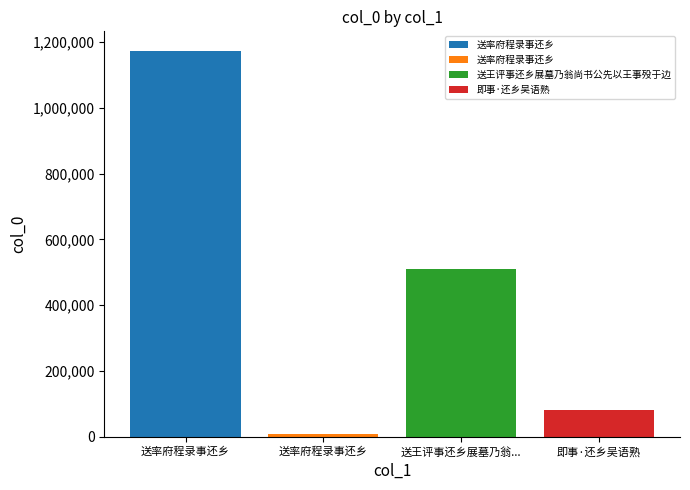

What is the smallest value displayed?

7228